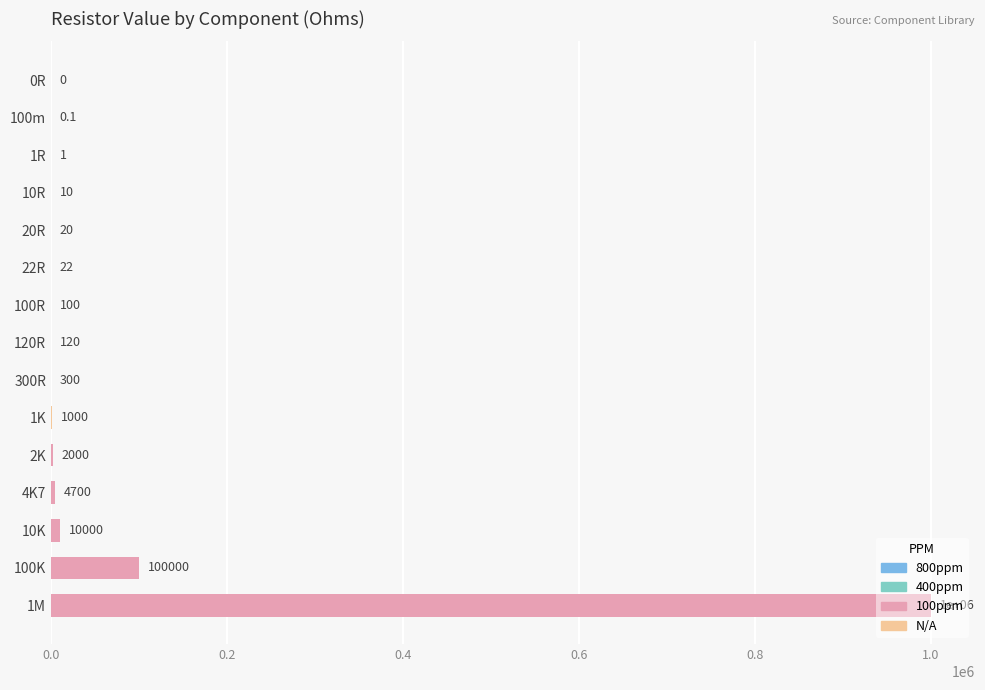

At which label is the value closest to 500000?

100K